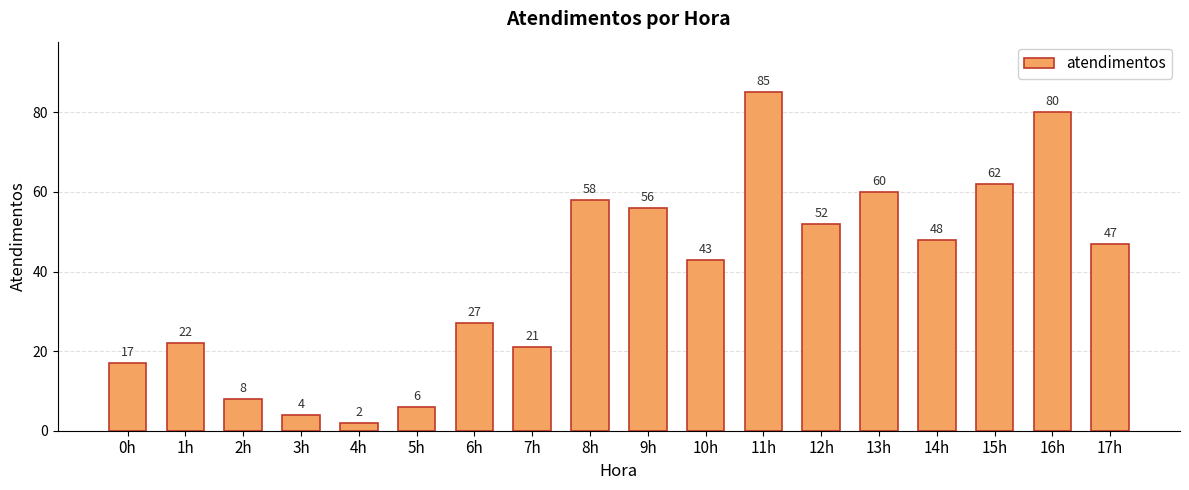

What is the label of the 3rd bar from the left?

2h